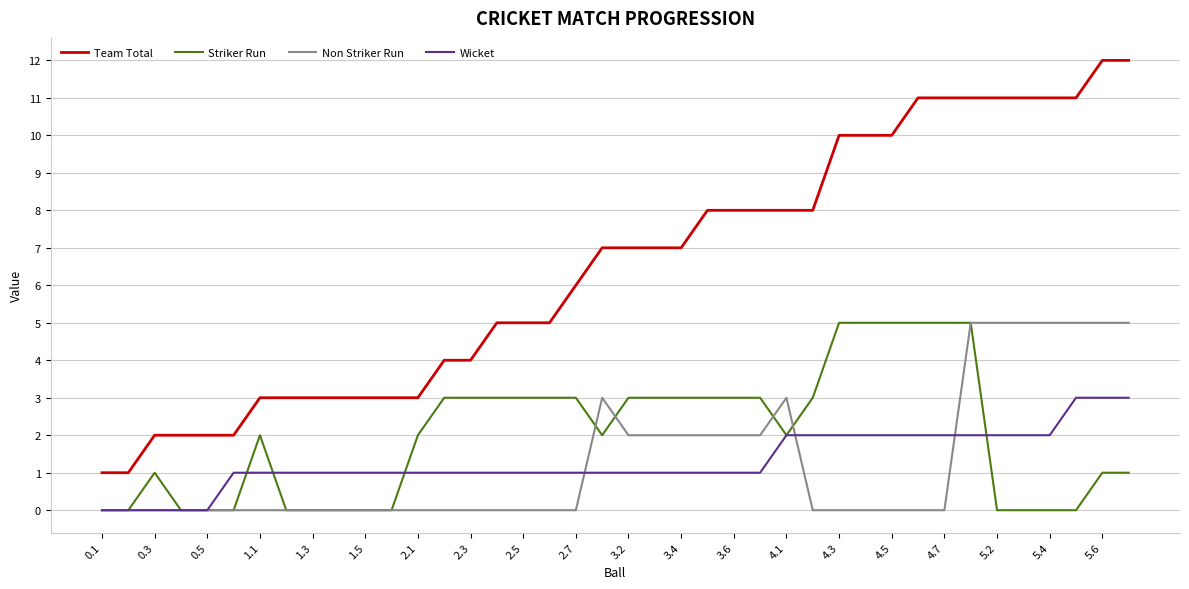

What is the maximum value shown in the chart?

12